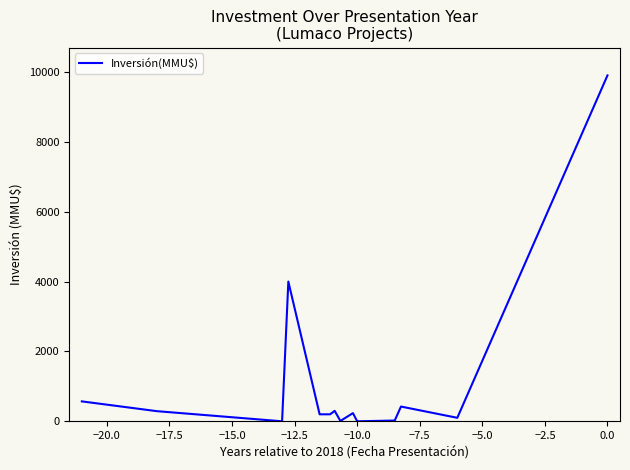

Is it true that the value at −10.0 is 0?

True